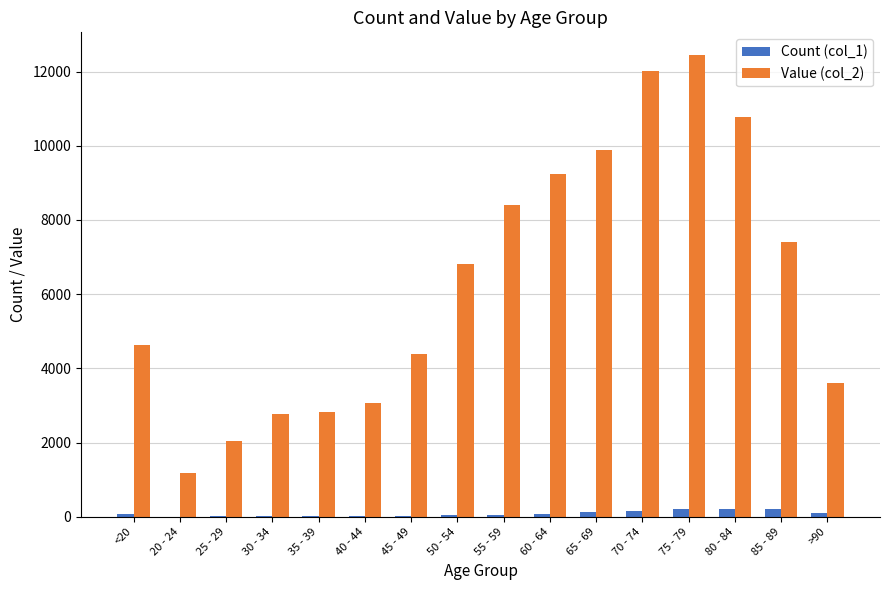

At which category is the sum across all series the highest?

75 - 79